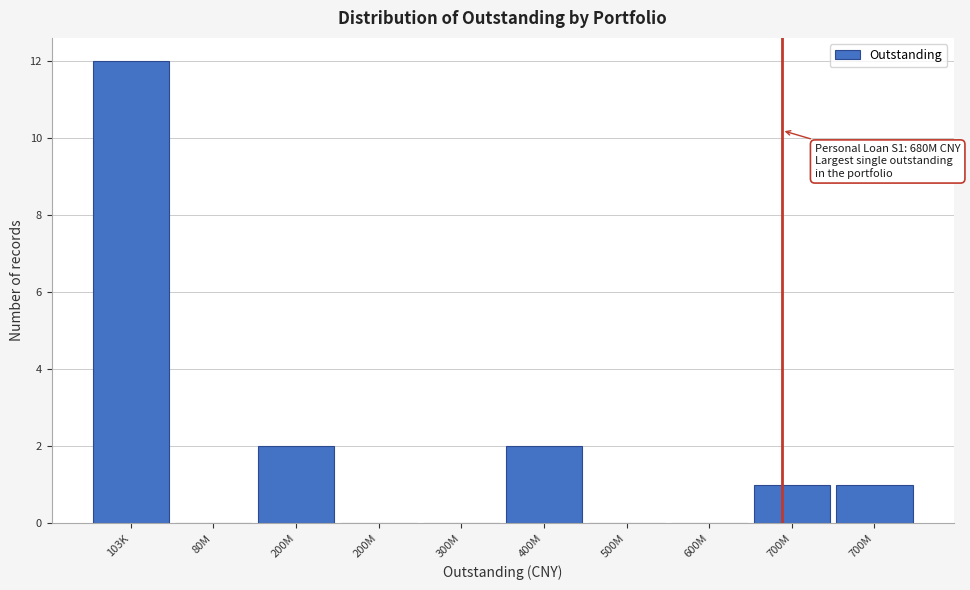

Are the bars horizontal?

No